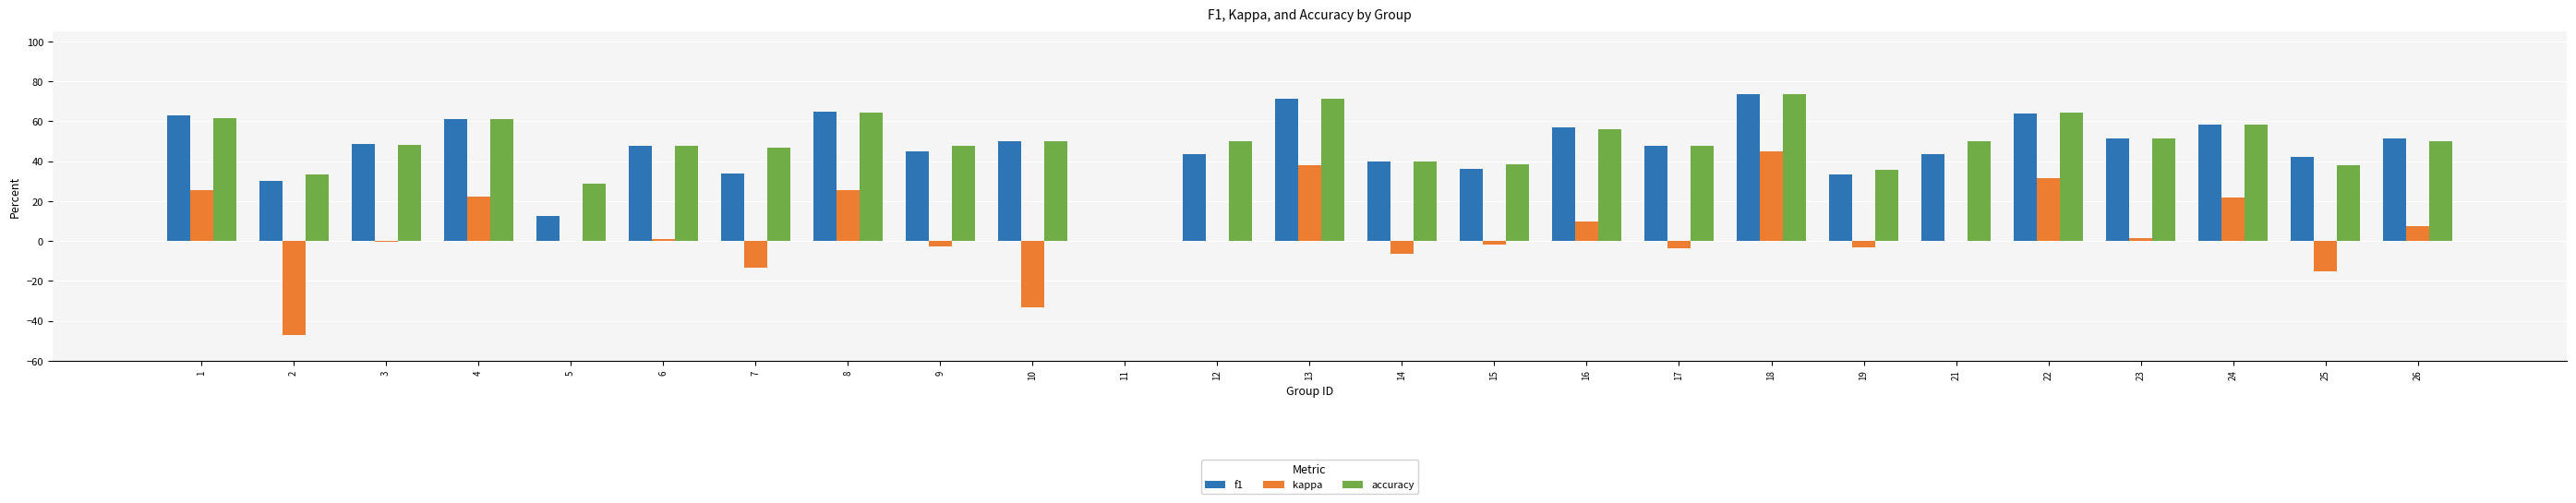

What is the highest value of the f1 series?

73.4